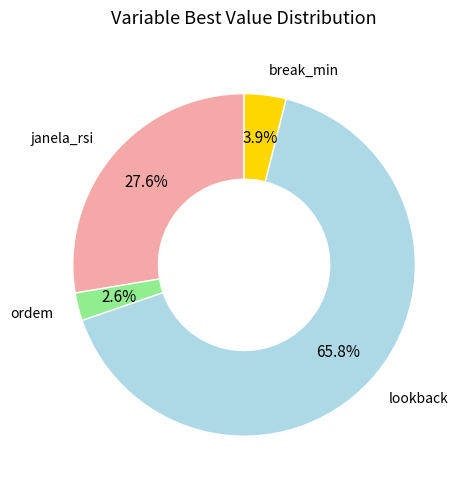

Which slice represents more than half of the pie?

lookback